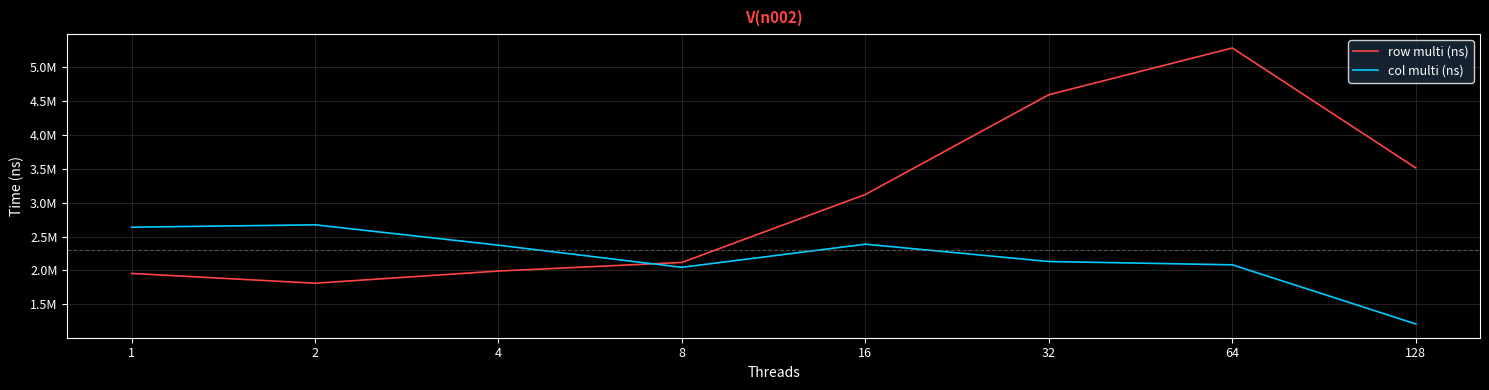

What are all the series names shown in the legend?

row multi (ns), col multi (ns)